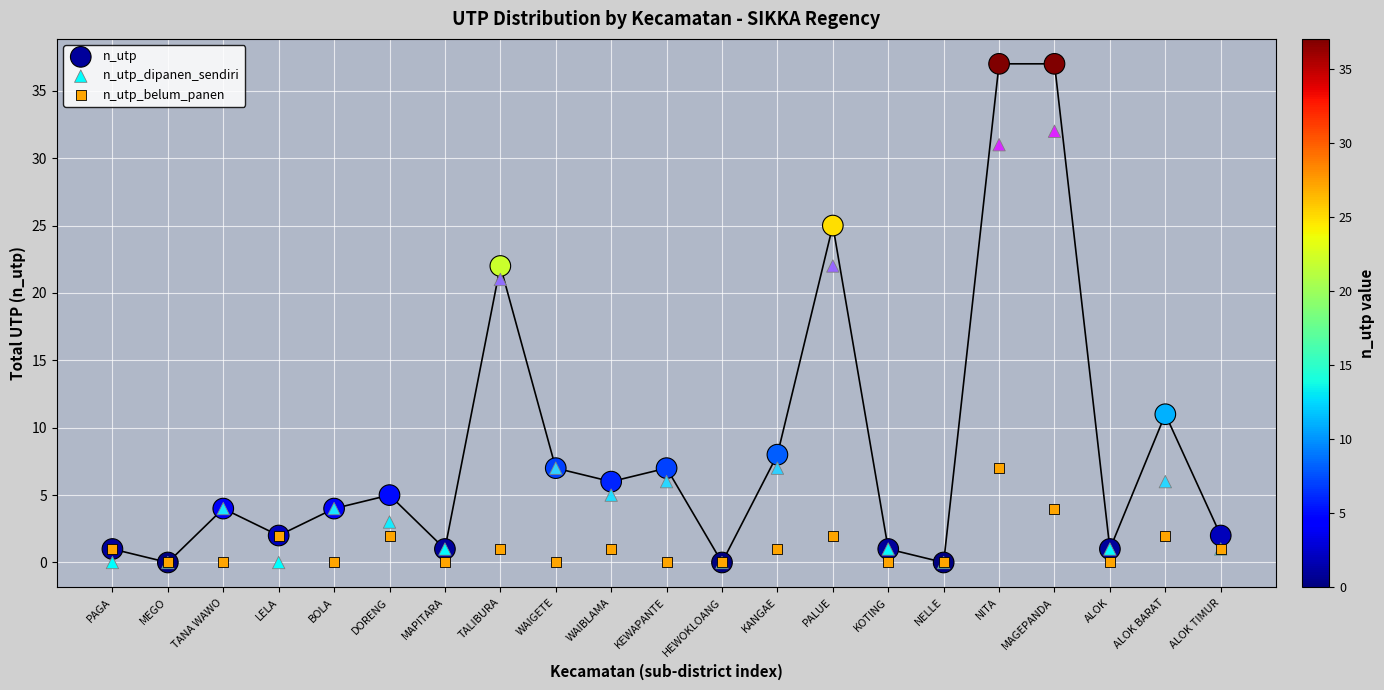

Across all series, what Y value is closest to 18?

21